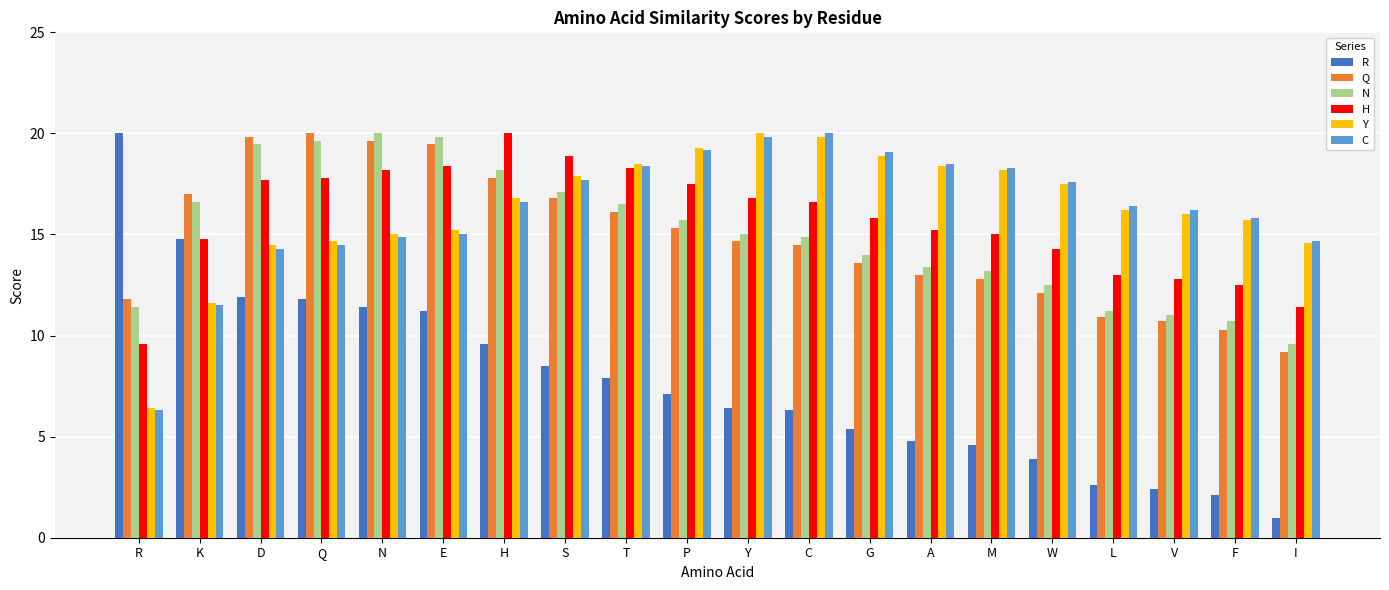

What is the value of the H bar at the 7th from the left?

20.0